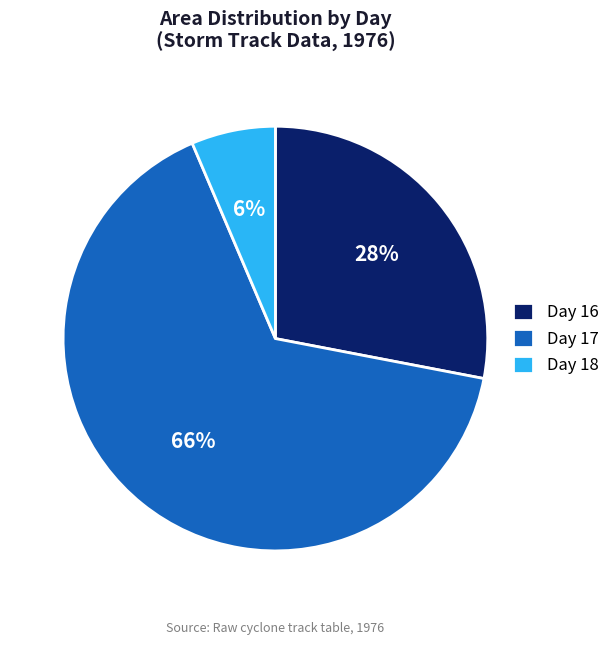

Which slice is the largest?

Day 17